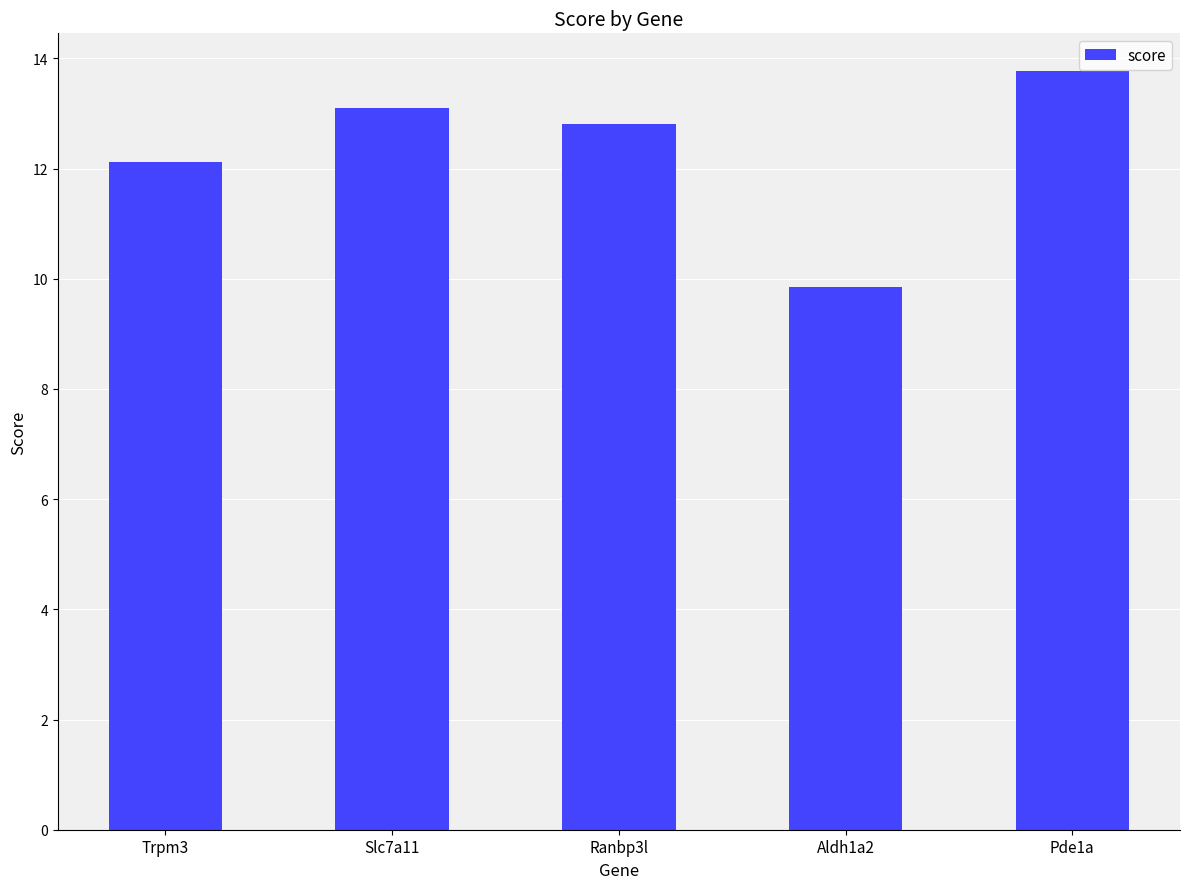

What is the difference between the maximum and minimum values?

3.9